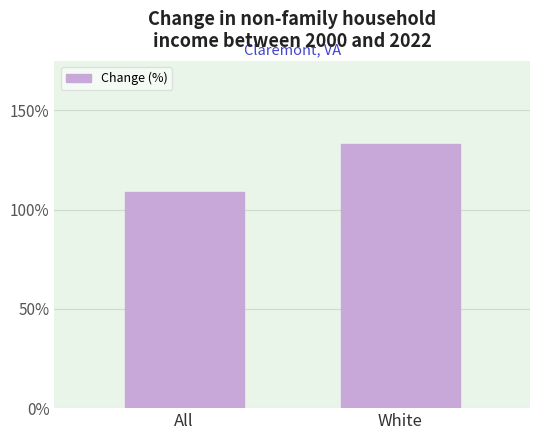

What is the label of the 1st bar from the left?

All